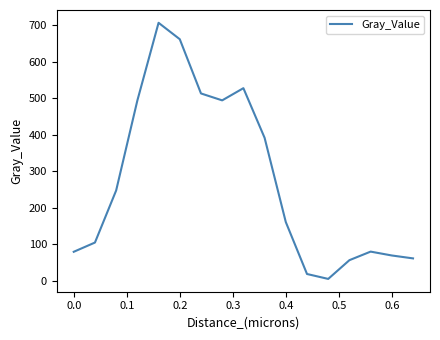

What is the value of the 17th point from the left?

61.7